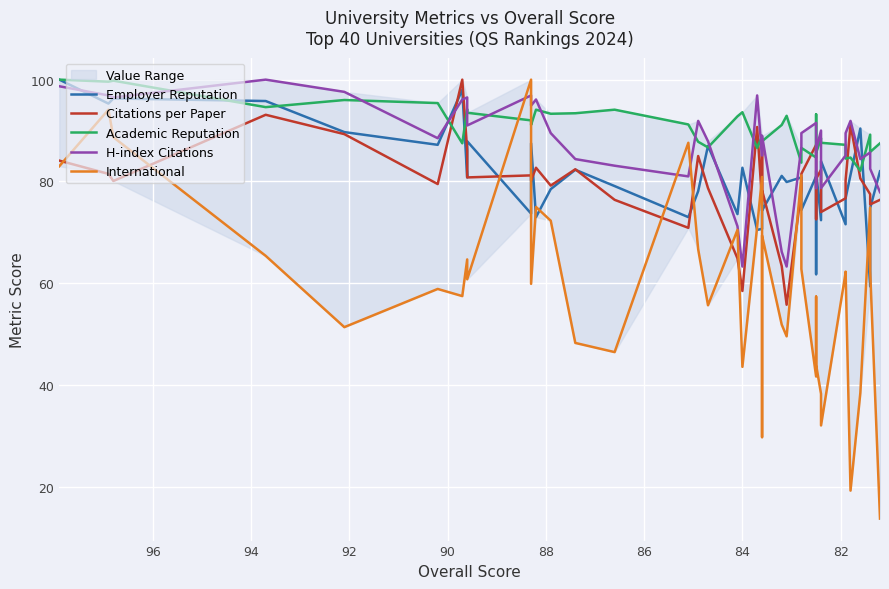

What is the maximum value for International?

100.0